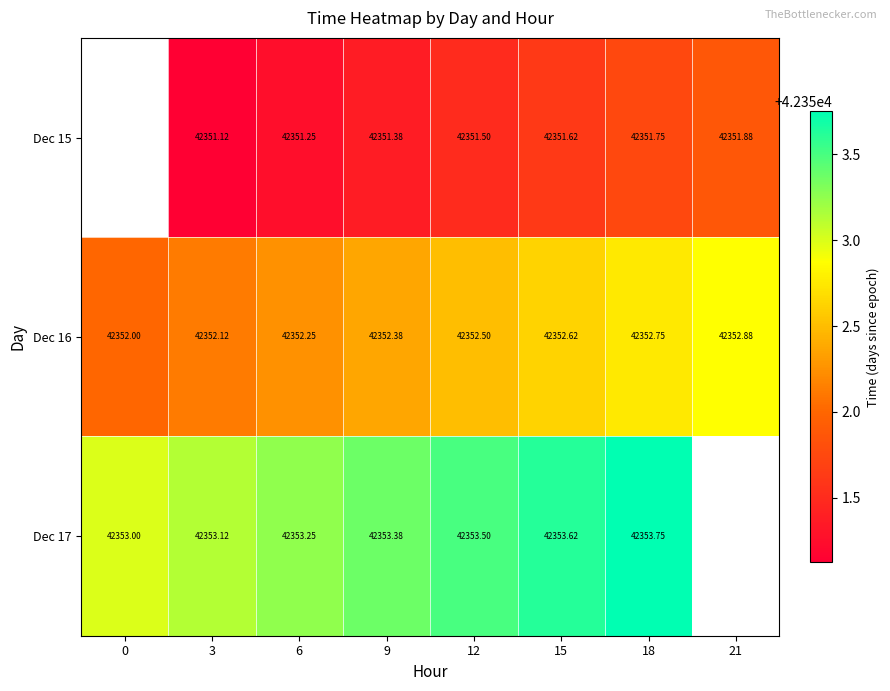

Is the value of Dec 17 at 6 greater than the value of Dec 15 at 21?

Yes